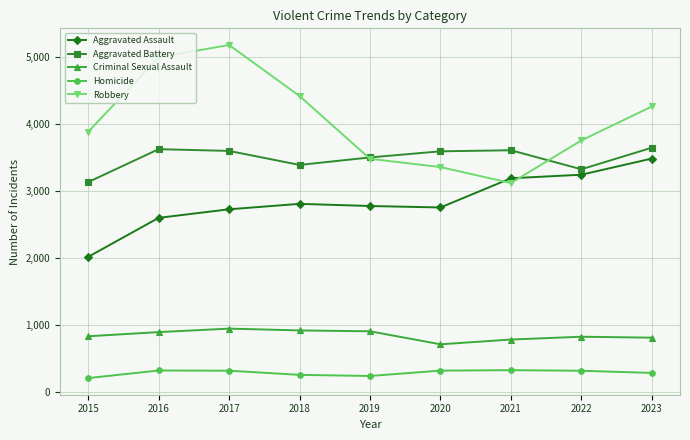

True or false: Homicide has more than 1 interior local peaks.

True